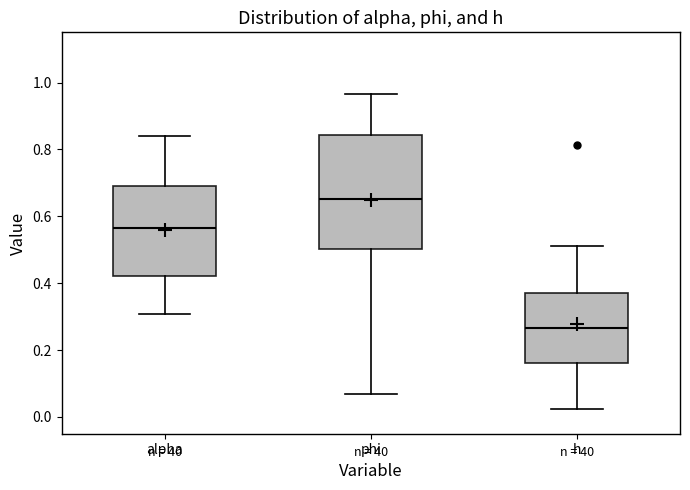

Where does the median line of the box for h sit on the y-axis? The values are not printed on the chart, so give them approximately, as read against the axis.

0.26